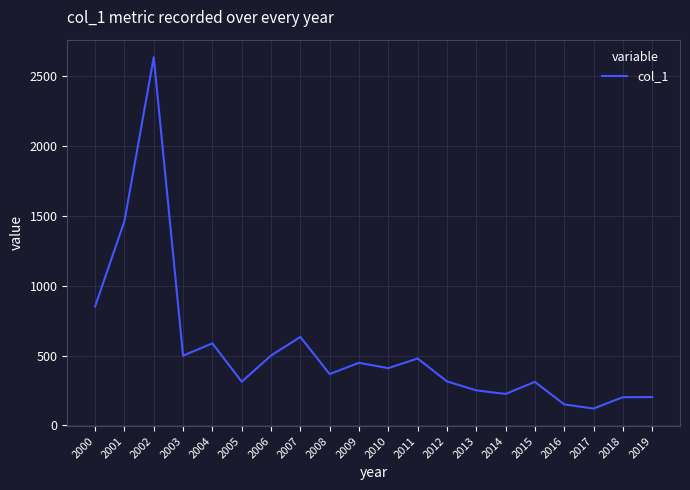

What is the difference between the maximum and minimum values?

2510.3